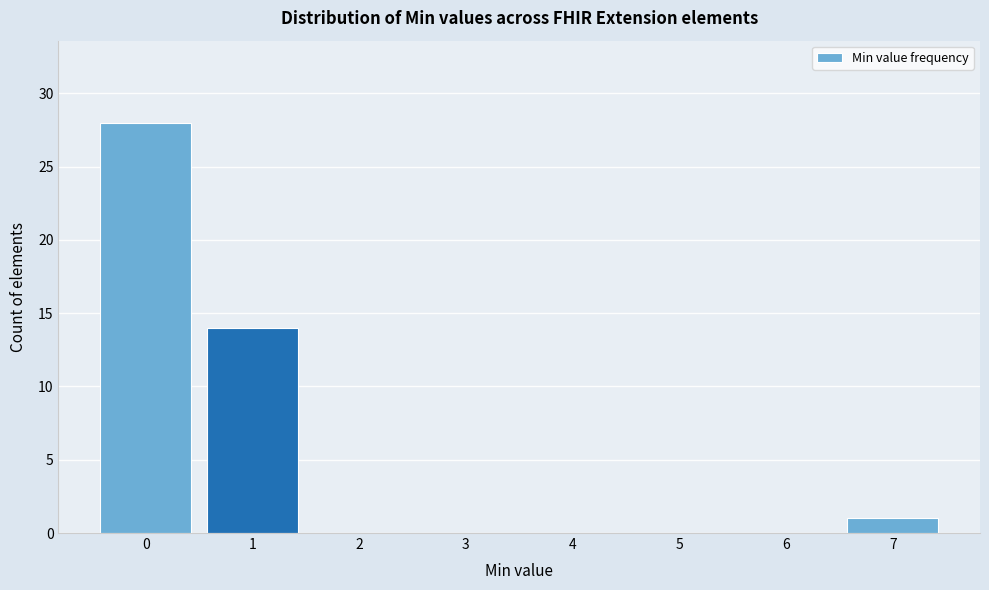

Reading left to right, list every bar in this chart as the range it spans on the x-axis followed by its height. The values are not printed on the chart, so give them approximately, as read against the axis.

-0.5 to 0.5: 28
0.5 to 1.5: 14
1.5 to 2.5: 0
2.5 to 3.5: 0
3.5 to 4.5: 0
4.5 to 5.5: 0
5.5 to 6.5: 0
6.5 to 7.5: 1